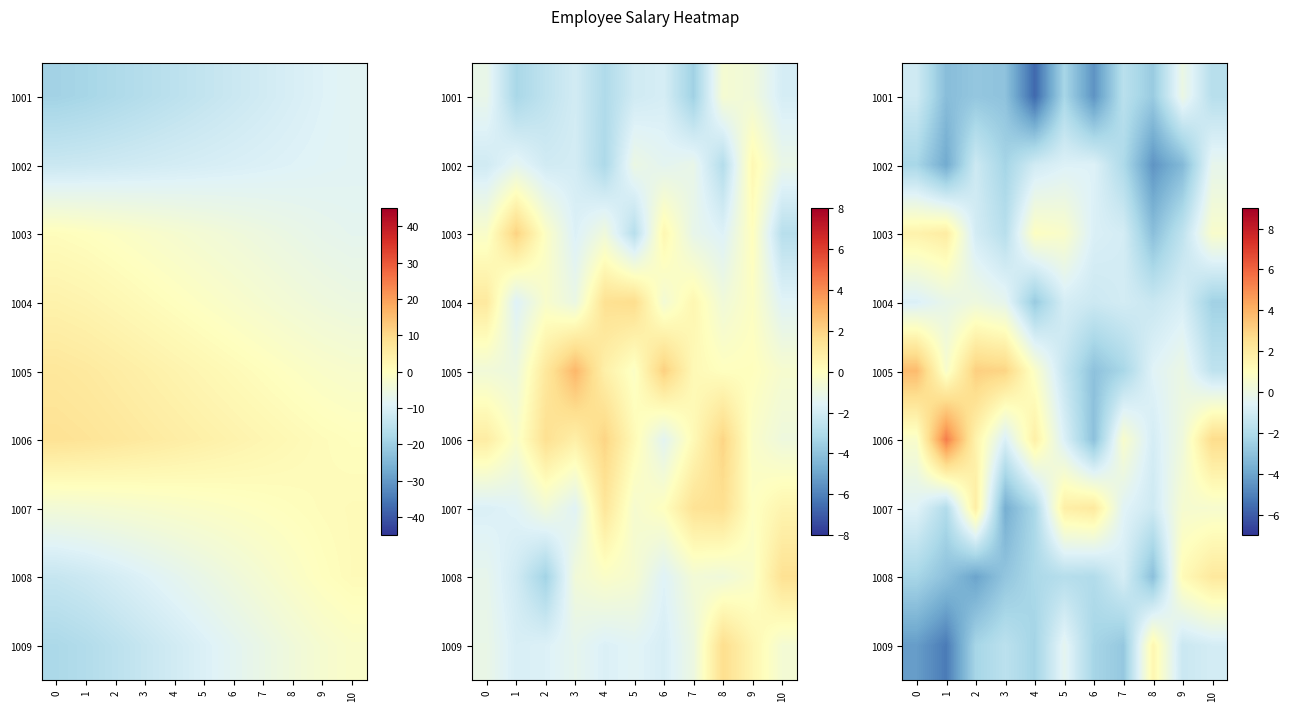

Which category has the highest value in the 1009 series?

8